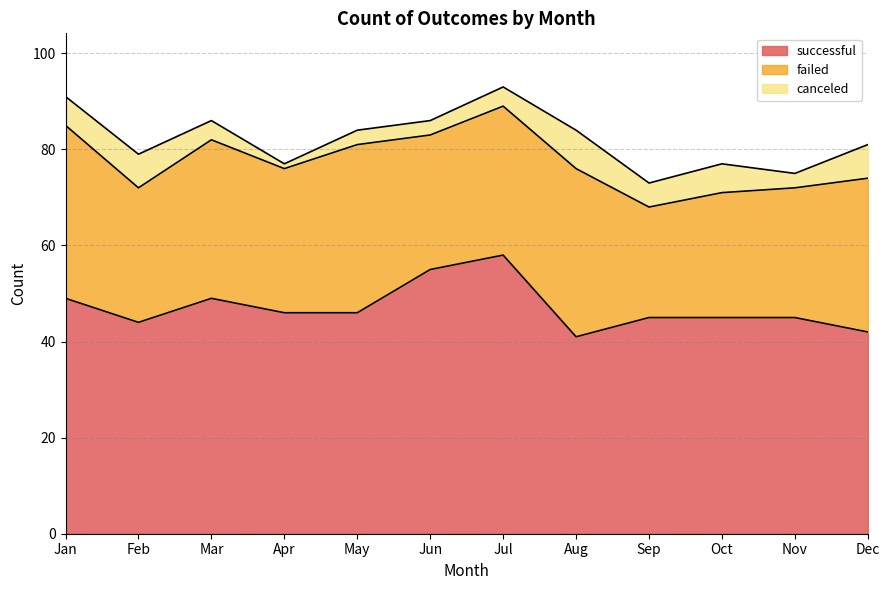

Which has a higher value, Aug or Jun?

Jun